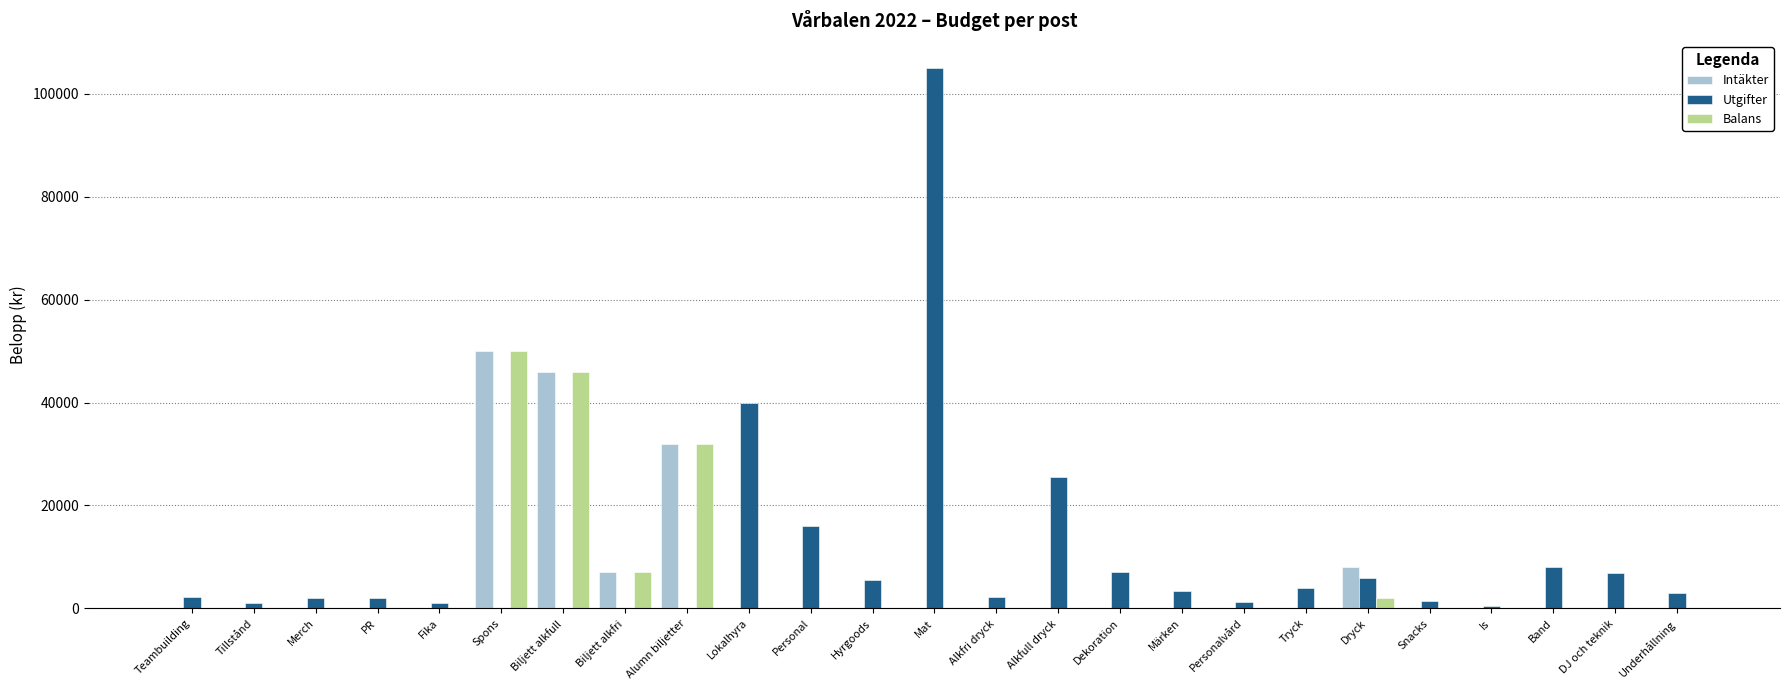

How many groups of bars are there?

25